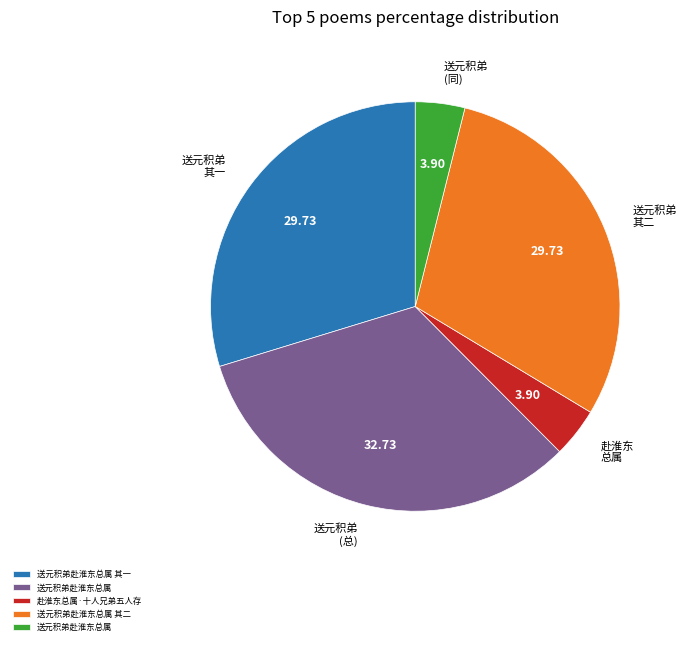

Does any single category account for the majority?

No